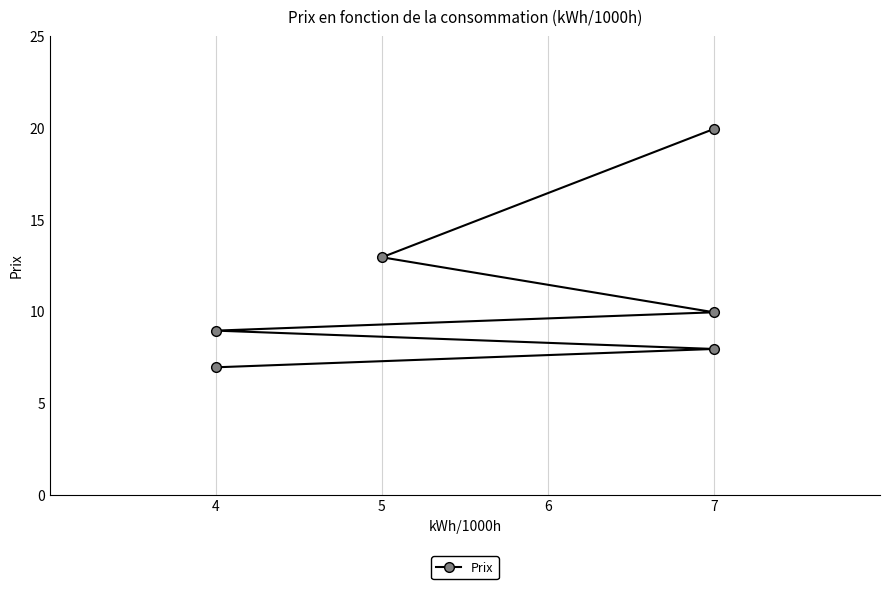

Does the chart display data point markers on the line(s)?

Yes